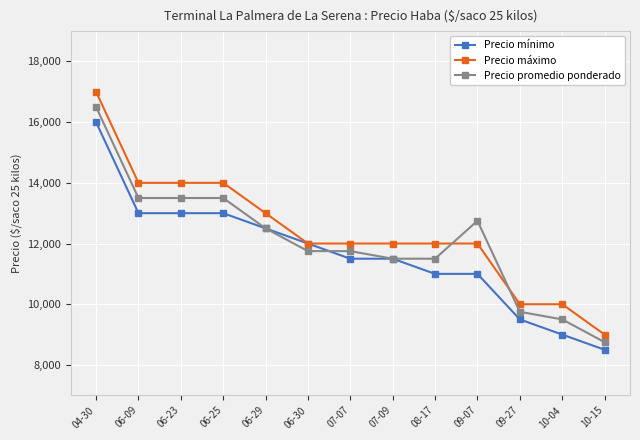

What is the difference between the maximum and minimum values in the Precio máximo series?

8000